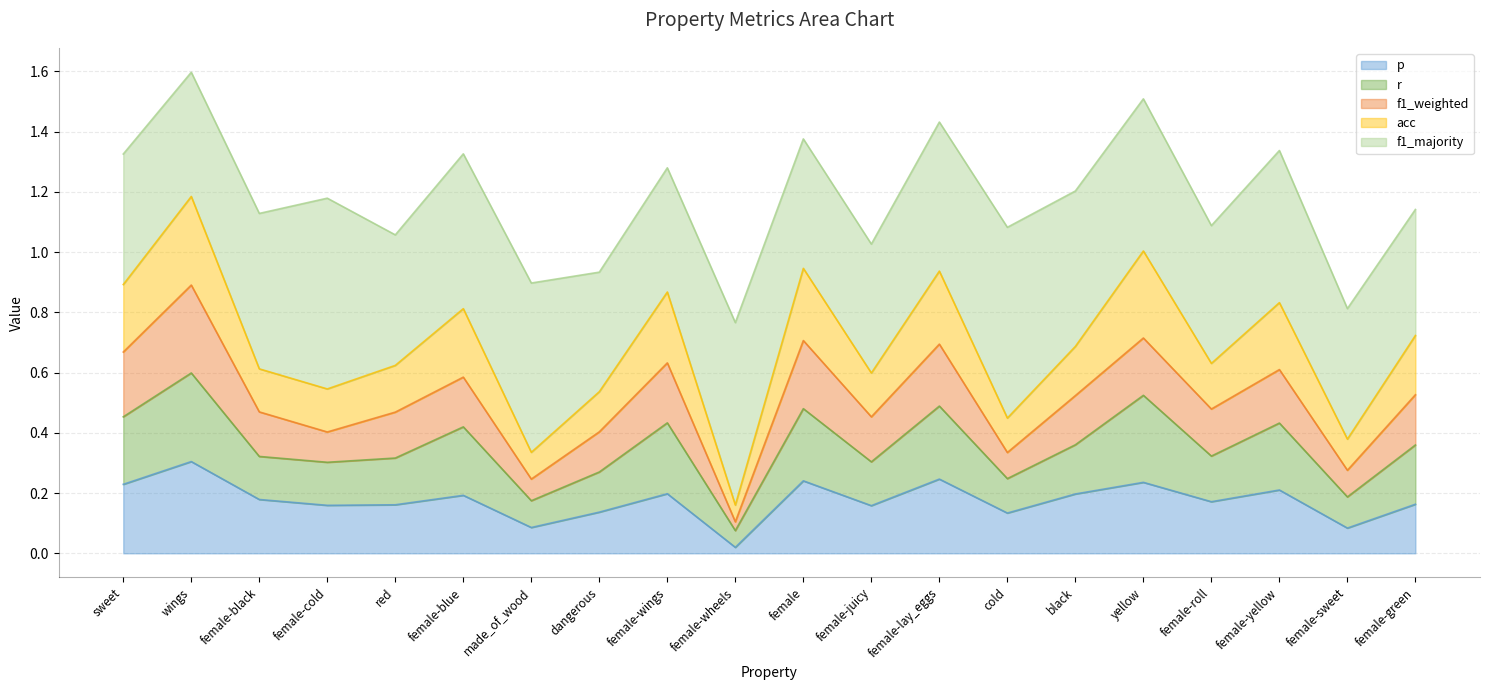

Does the chart display data point markers on the line(s)?

No